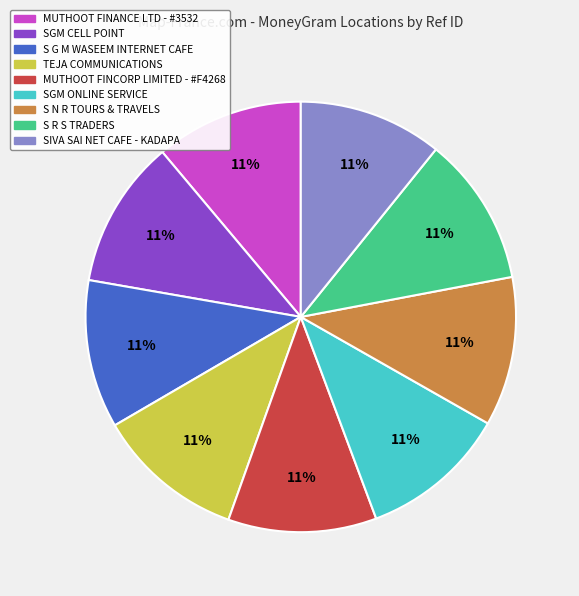

To the nearest percent, what portion does MUTHOOT FINANCE LTD - #3532 represent?

11%